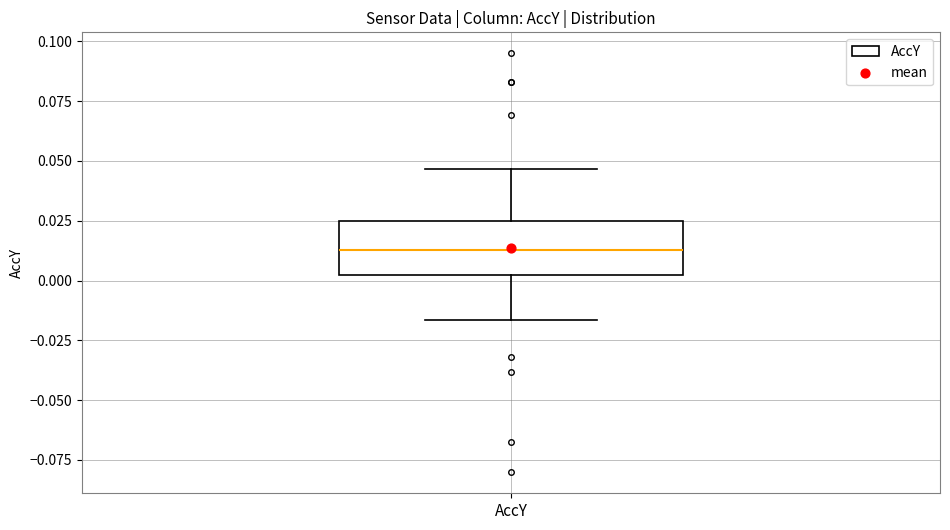

Read this box plot against the y-axis: the position of the median line, the range covered by the box, and the ends of both whiskers. The values are not printed on the chart, so give them approximately, as read against the axis.

median 0.015, box 0.000 to 0.025, whiskers -0.015 to 0.045